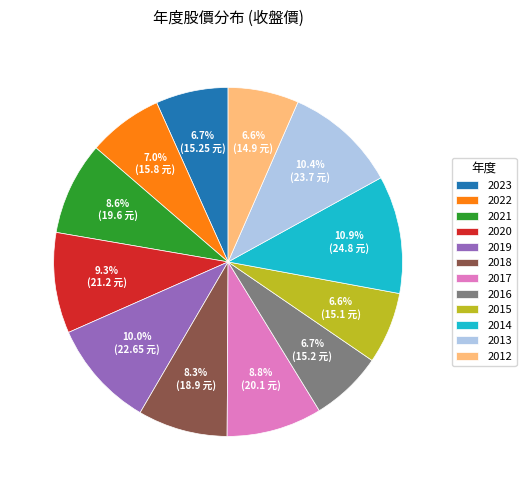

To the nearest percent, what is the average slice percentage?

8%